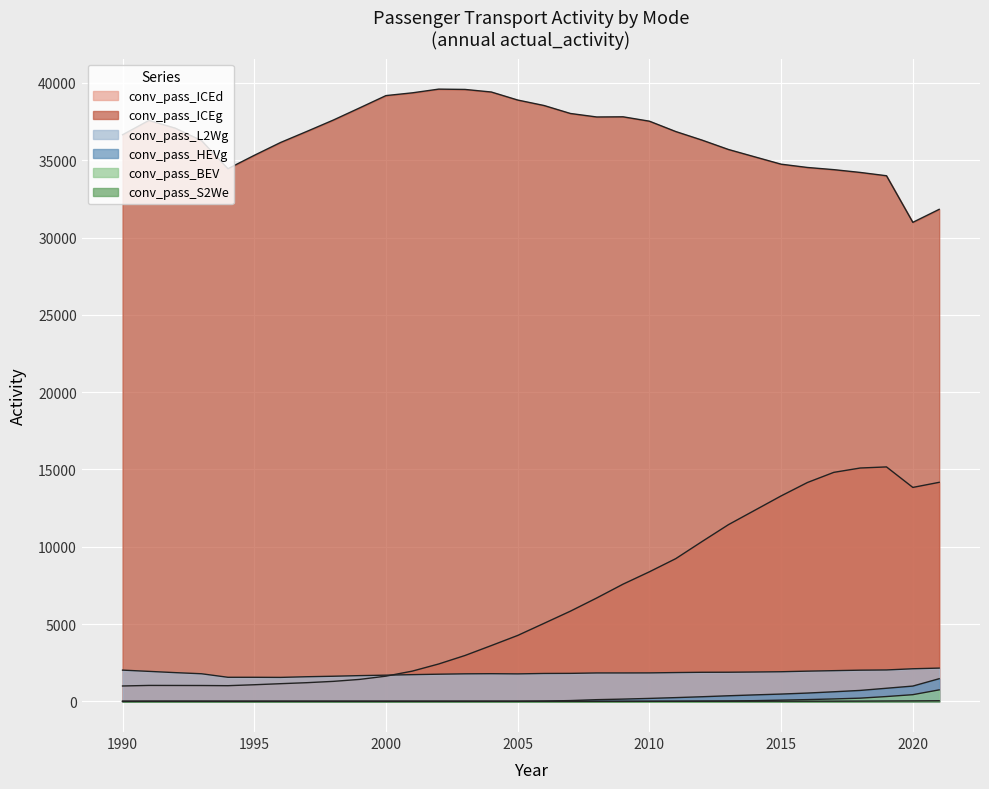

At which label is conv_pass_ICEd closest to 8081?

2010